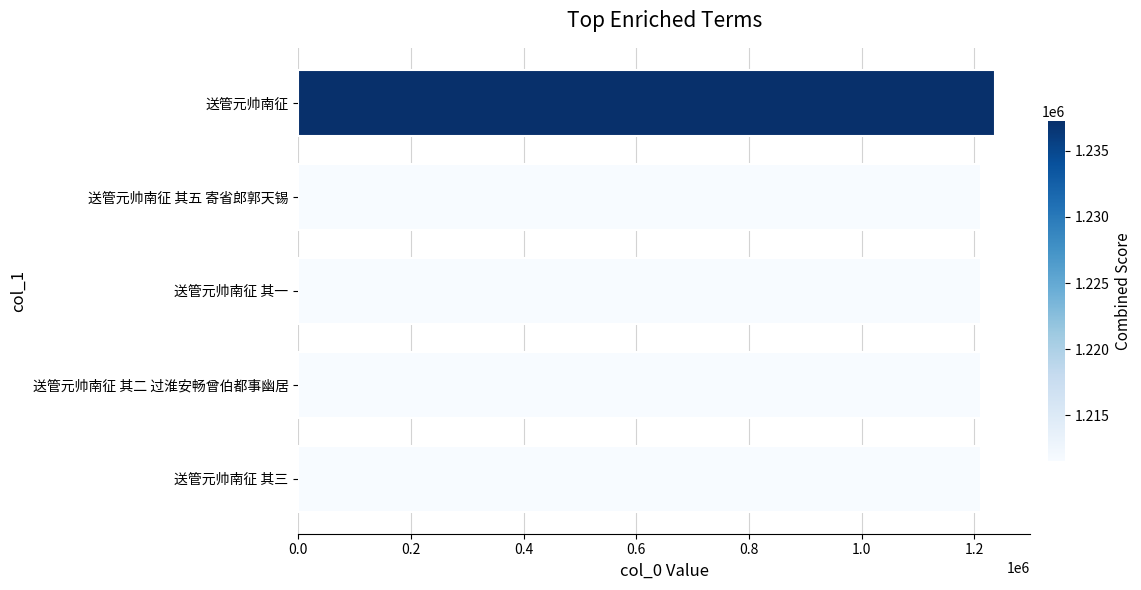

What is the label of the 4th bar from the bottom?

送管元帅南征 其五 寄省郎郭天锡